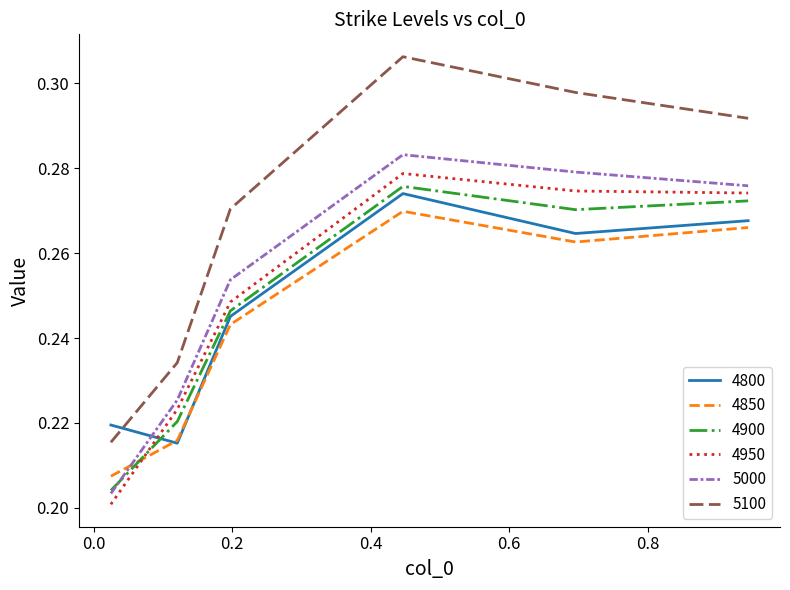

After their last crossing, which series has the higher values: 4900 or 4800?

4900